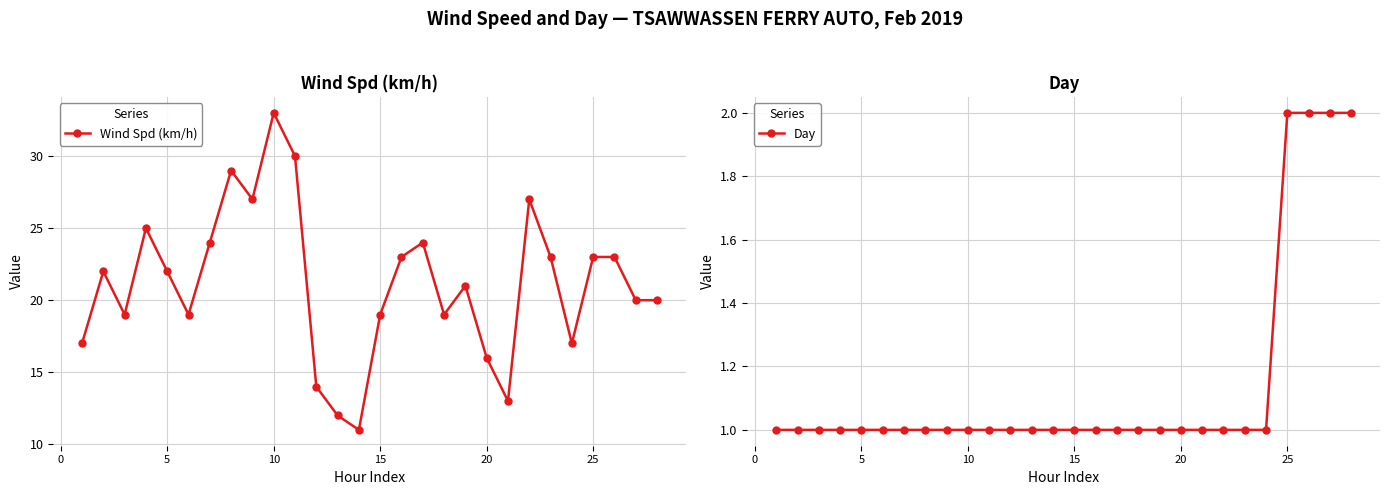

Which series has the largest range (max minus min)?

Wind Spd (km/h)